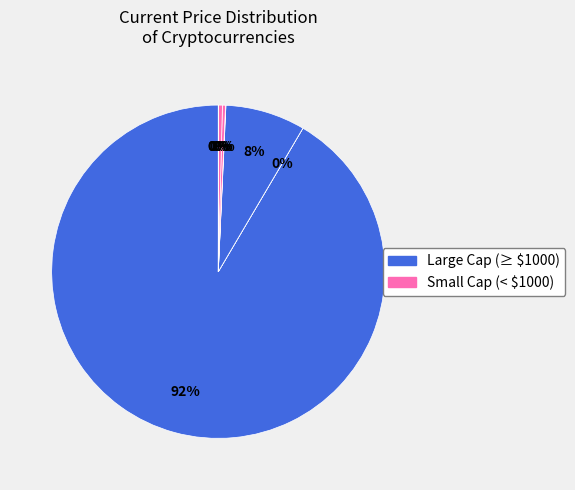

How many slices are in this pie chart?

8